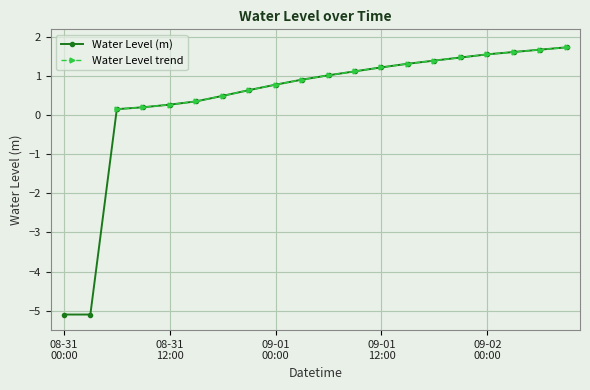

Rank the categories by value from highest to lowest.

2025-09-02 09:00, 2025-09-02 06:00, 2025-09-02 03:00, 2025-09-02 00:00, 2025-09-01 21:00, 2025-09-01 18:00, 2025-09-01 15:00, 2025-09-01 12:00, 2025-09-01 09:00, 2025-09-01 06:00, 2025-09-01 03:00, 2025-09-01 00:00, 2025-08-31 21:00, 2025-08-31 18:00, 2025-08-31 15:00, 2025-08-31 12:00, 2025-08-31 09:00, 2025-08-31 06:00, 2025-08-31 00:00, 2025-08-31 03:00